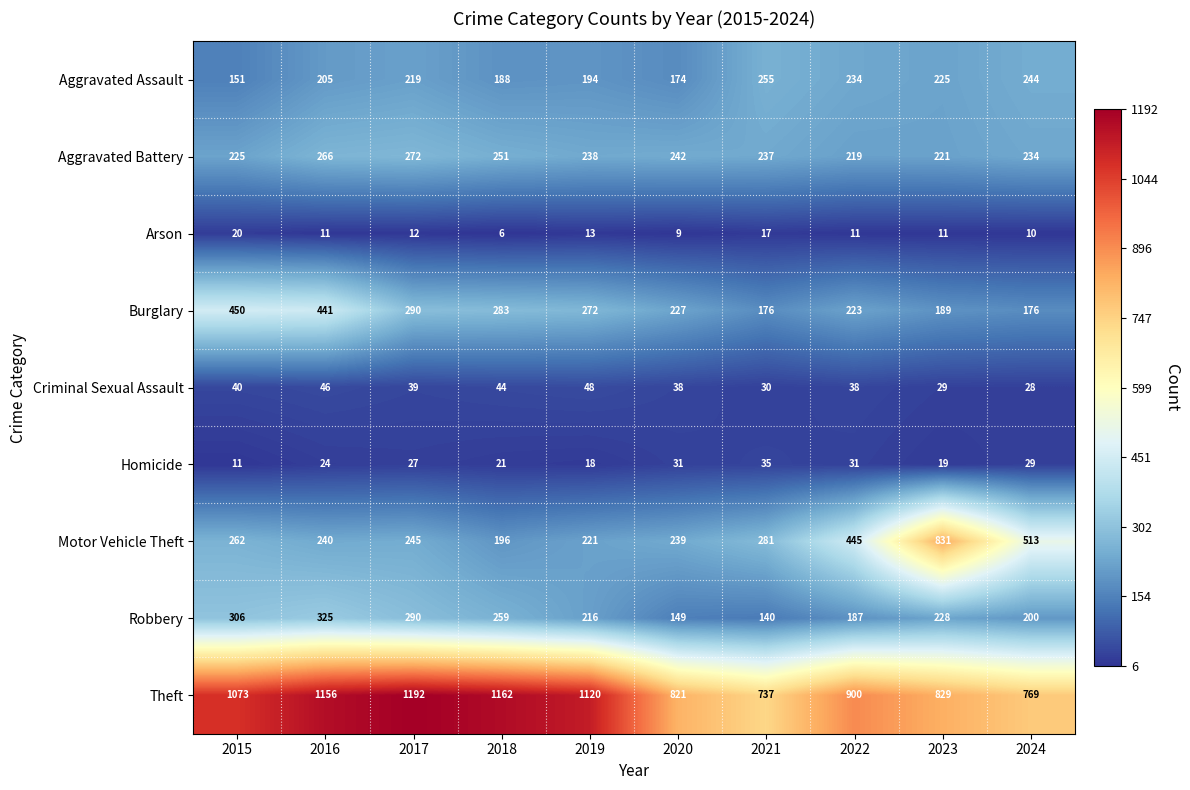

Is it true that Theft equals 1436 at 2020?

False